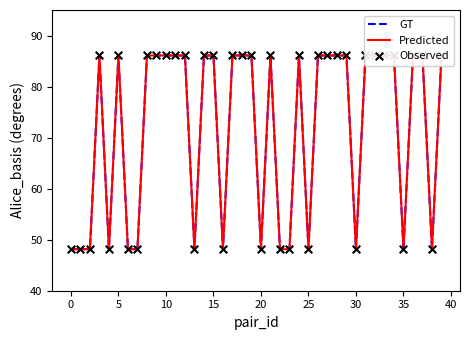

Which series has the widest spread of Y values?

GT